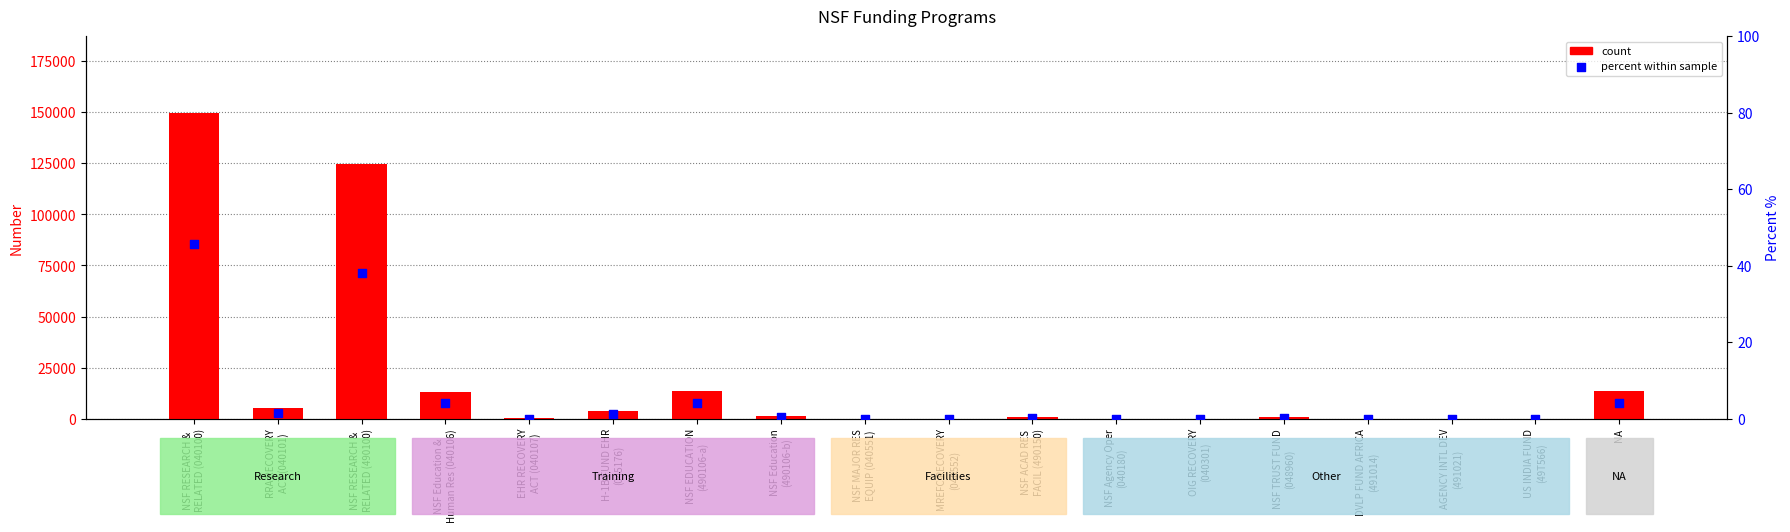

Which series has the widest spread of Y values?

count